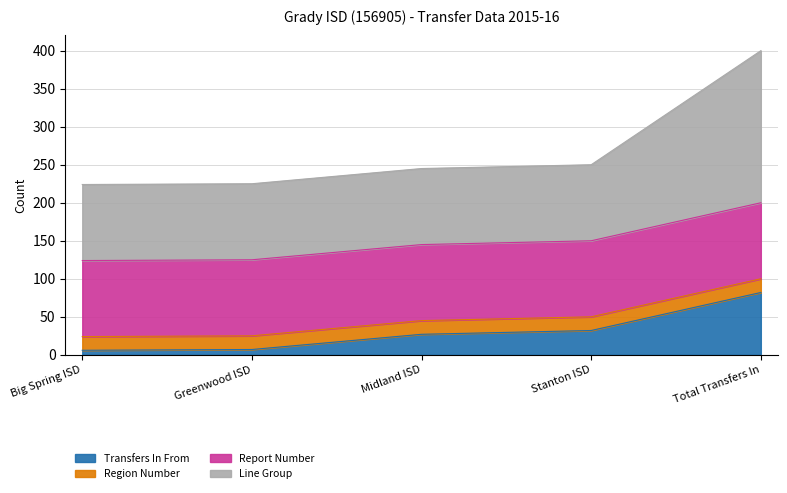

Which category has the highest value in the Transfers In From series?

Total Transfers In